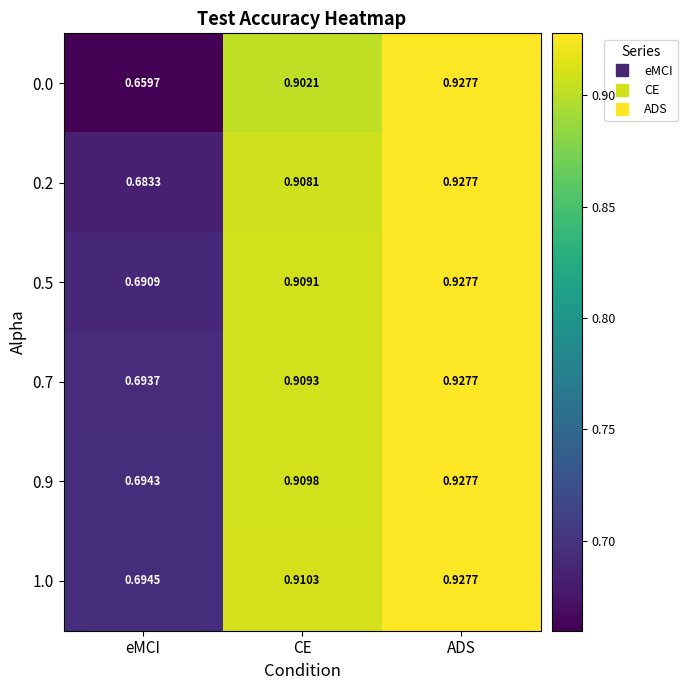

Where is 0.9 nearest to the value 0?

eMCI